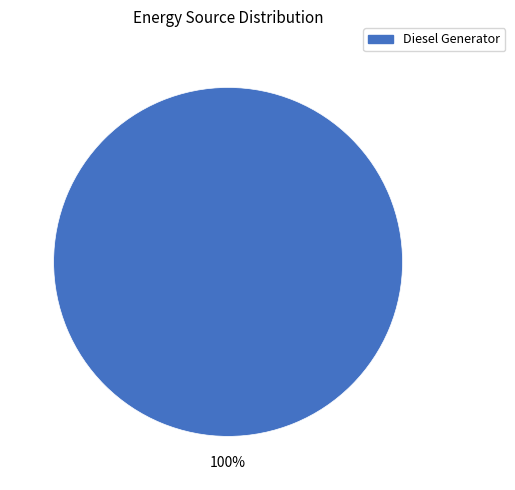

Does any single category account for the majority?

Yes